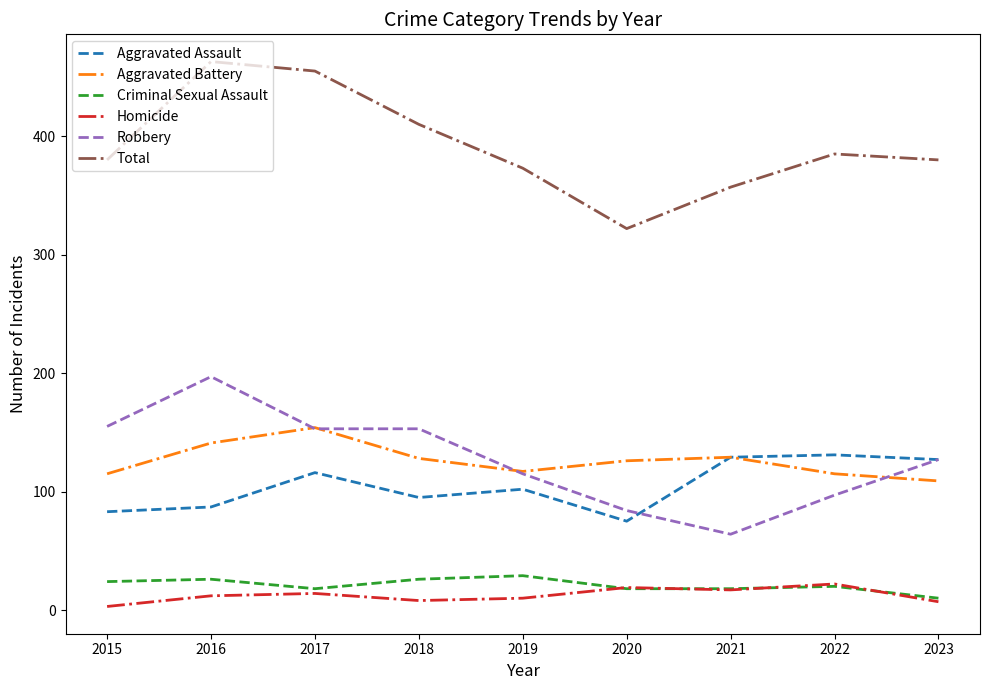

What value does the Aggravated Battery series have at 2020?

126